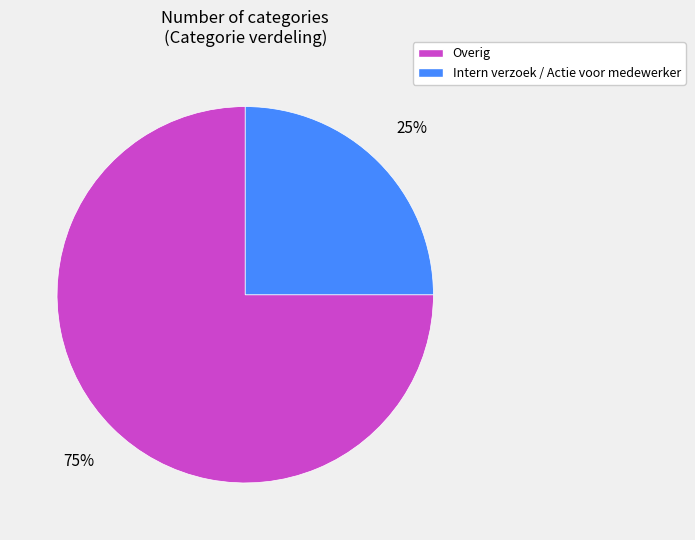

Which has a higher value, Intern verzoek / Actie voor medewerker or Overig?

Overig